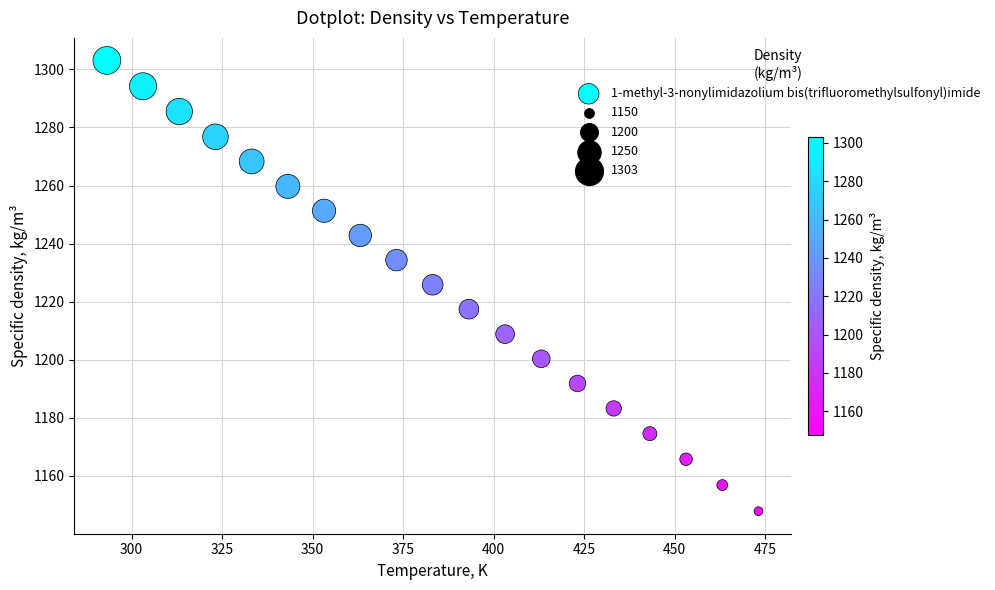

What is the range of X values (max minus min)?

180.0